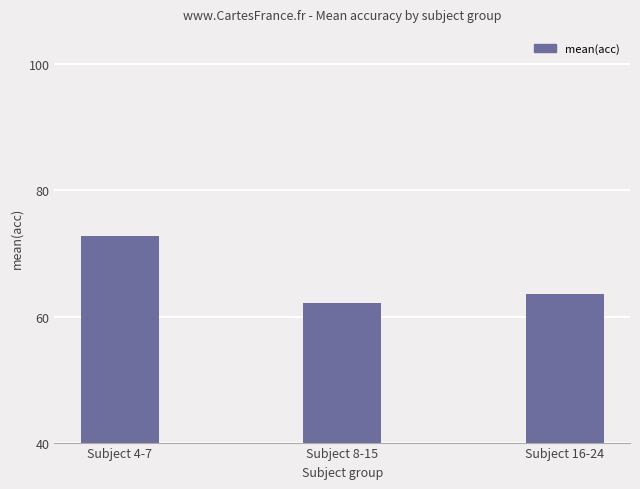

What is the change in value from Subject 8-15 to Subject 16-24?

+1.4